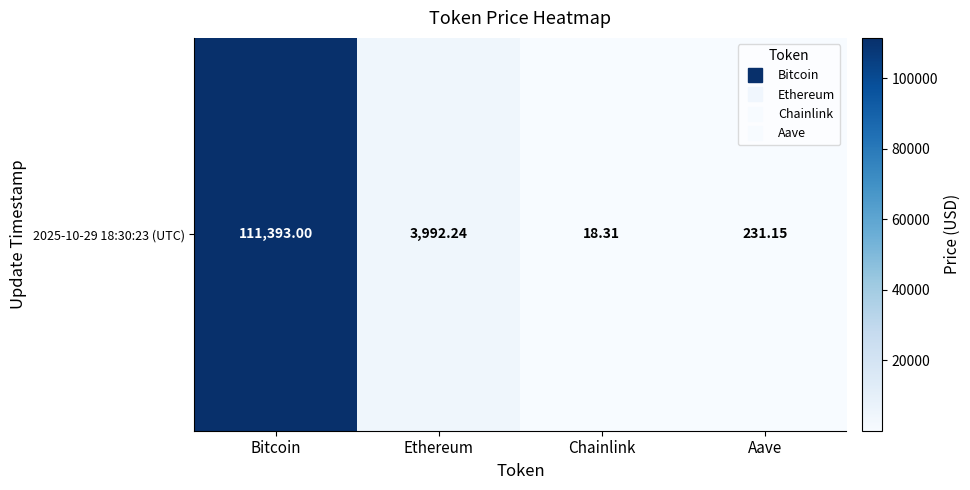

What is the average value?

28908.7